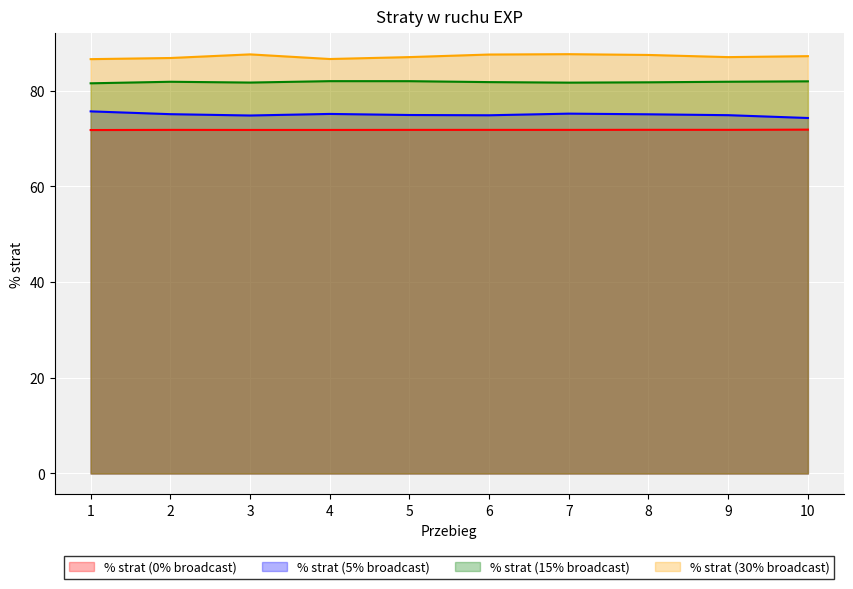

What is the greatest value displayed?

87.6